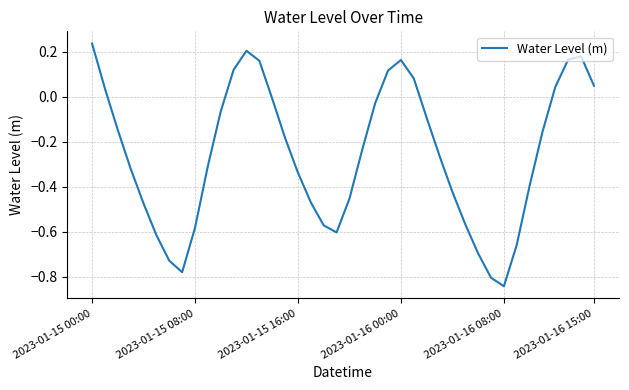

What is the difference between the maximum and minimum values?

1.1